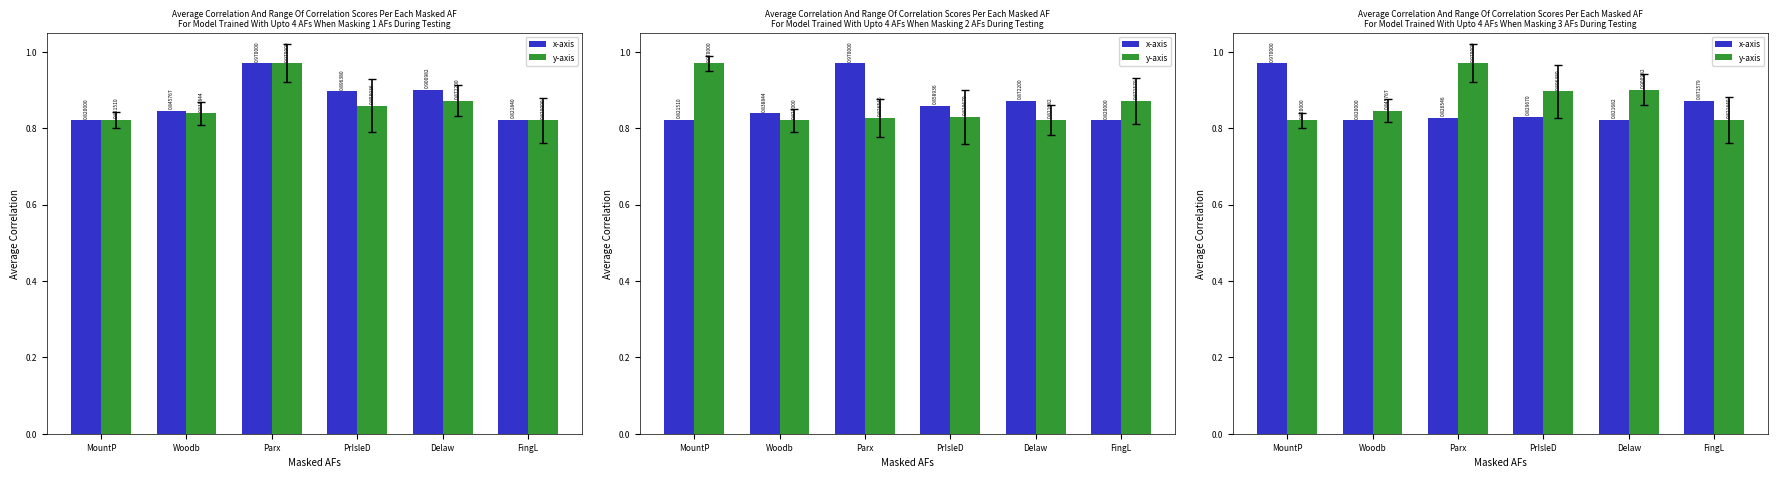

At which category is the sum across all series the highest?

Parx